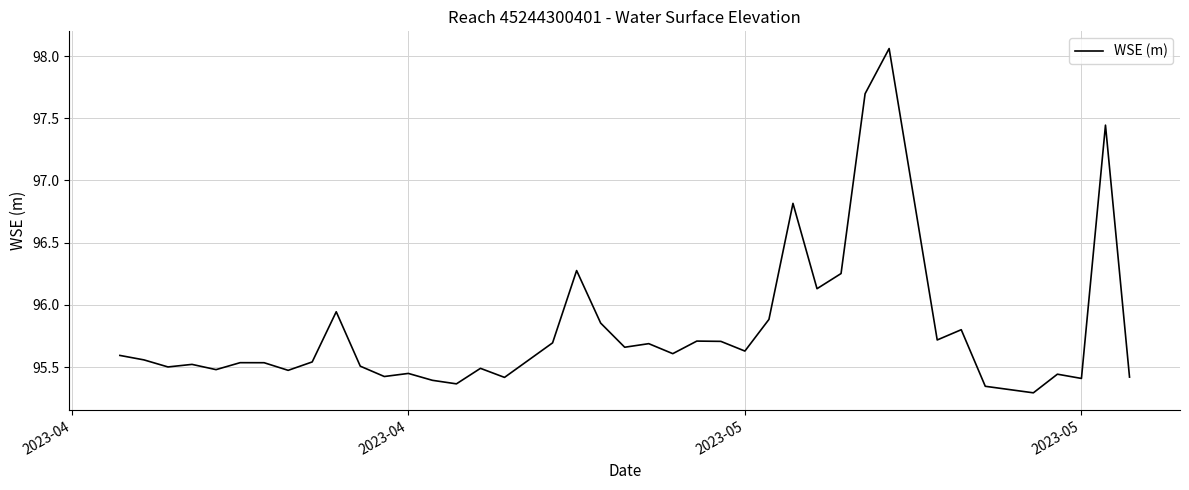

Is this an area chart (filled region under the line)?

No